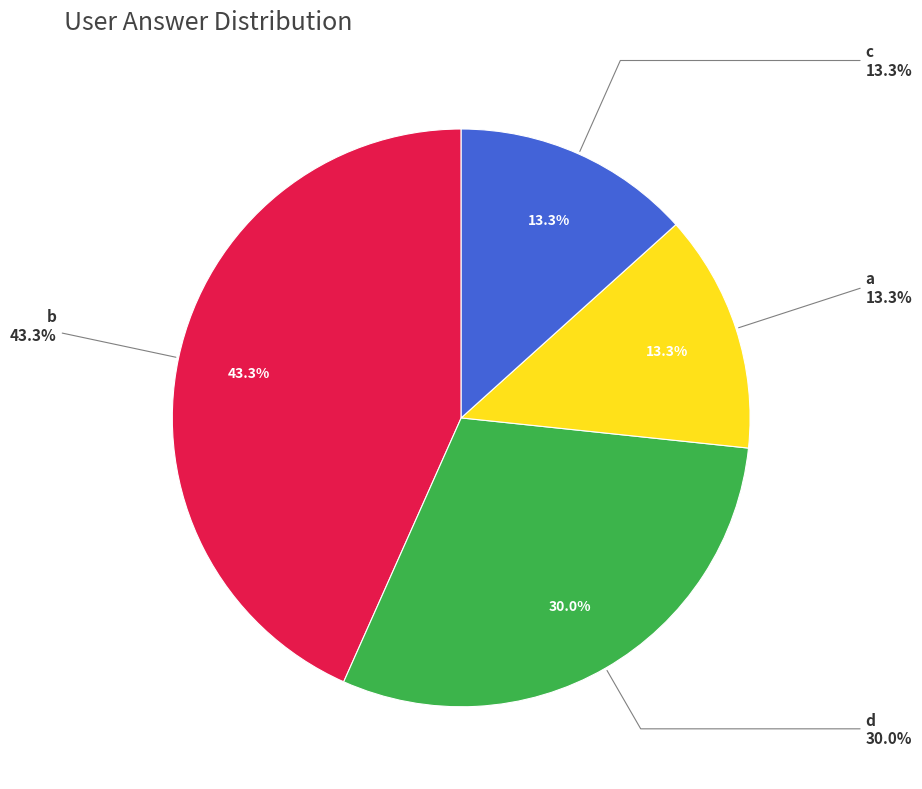

To the nearest percent, what is the difference between the d and c slice percentages?

17%